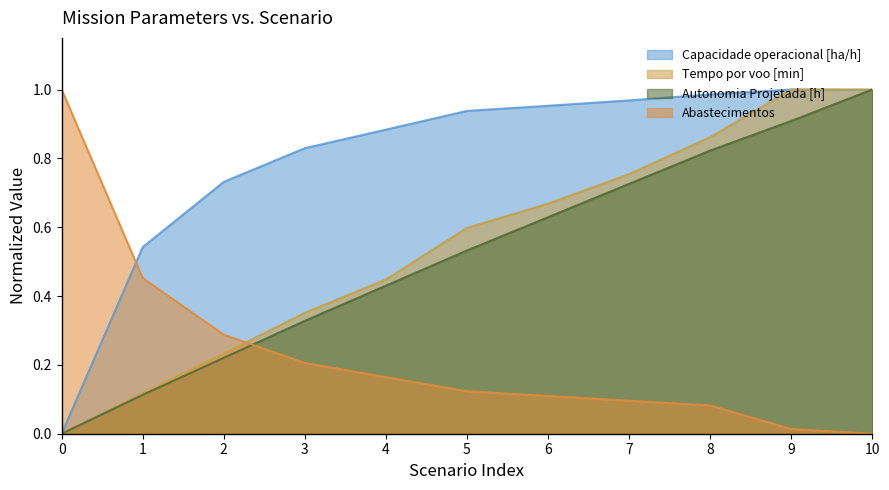

Is it true that Abastecimentos equals 0.6 at 10?

False